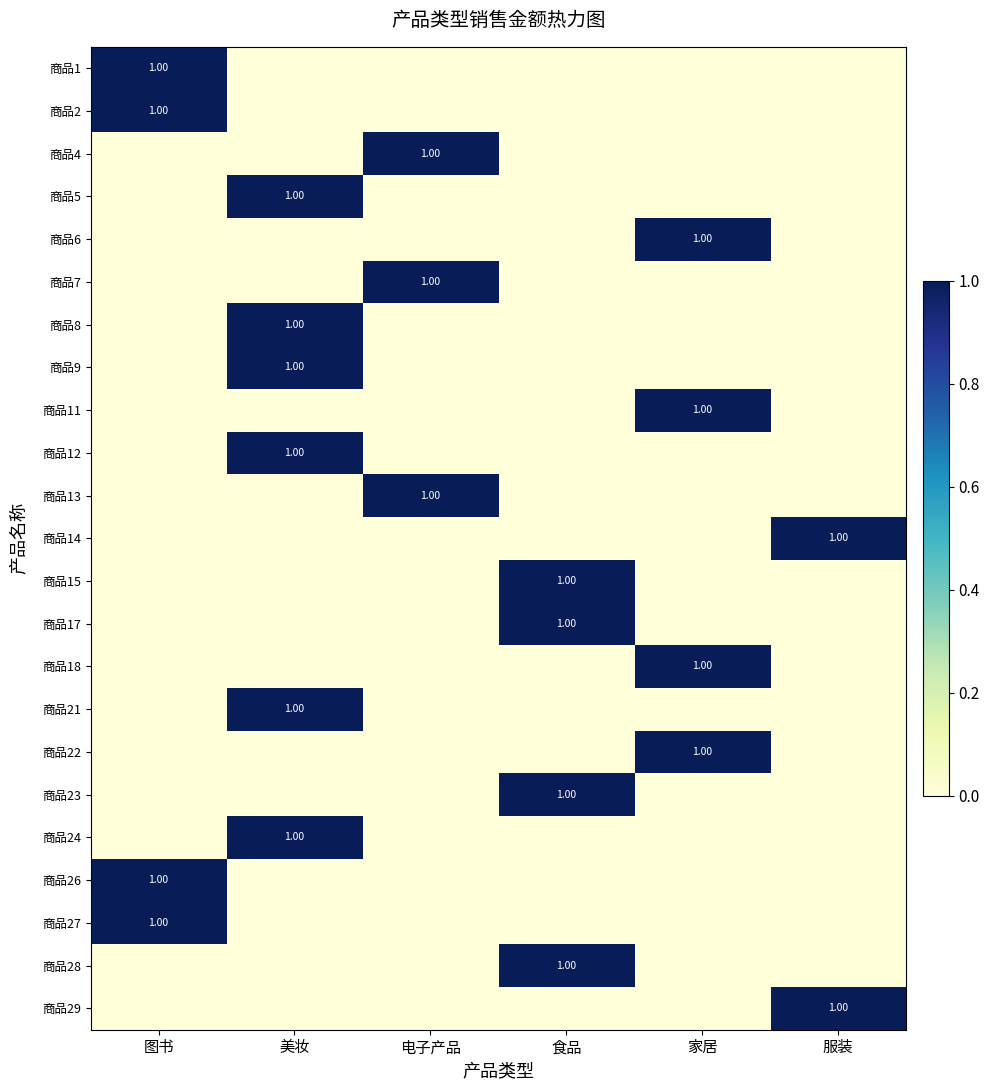

What is the total value across all series at 美妆?

6